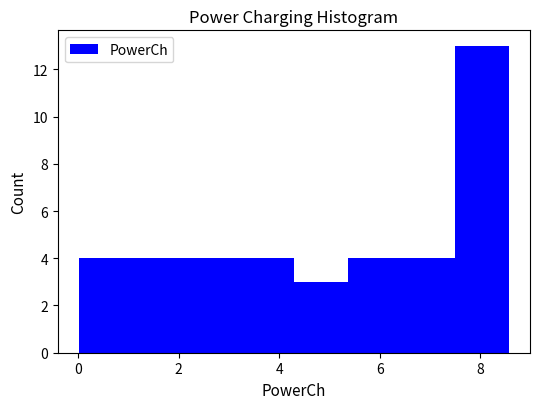

Over which range of the x-axis is the bar tallest?

7.4 to 8.6